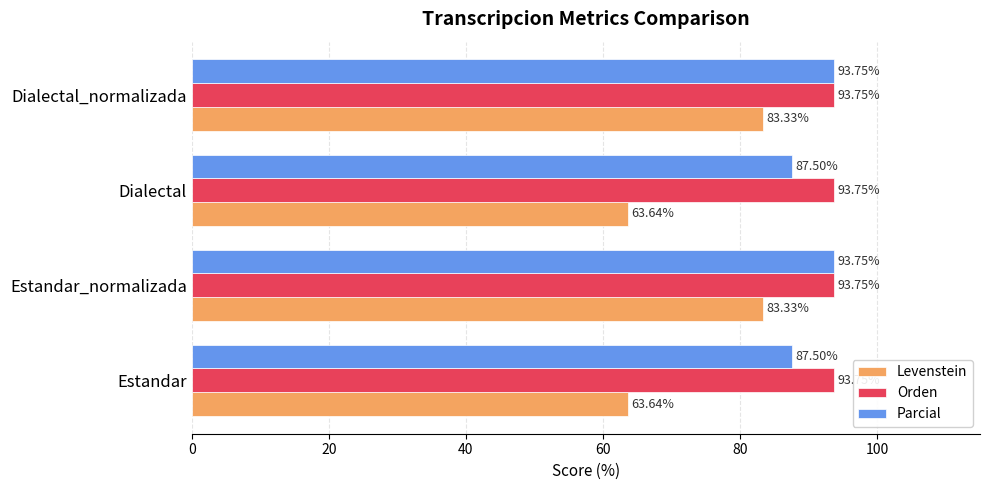

At how many categories does at least one series exceed 87?

4